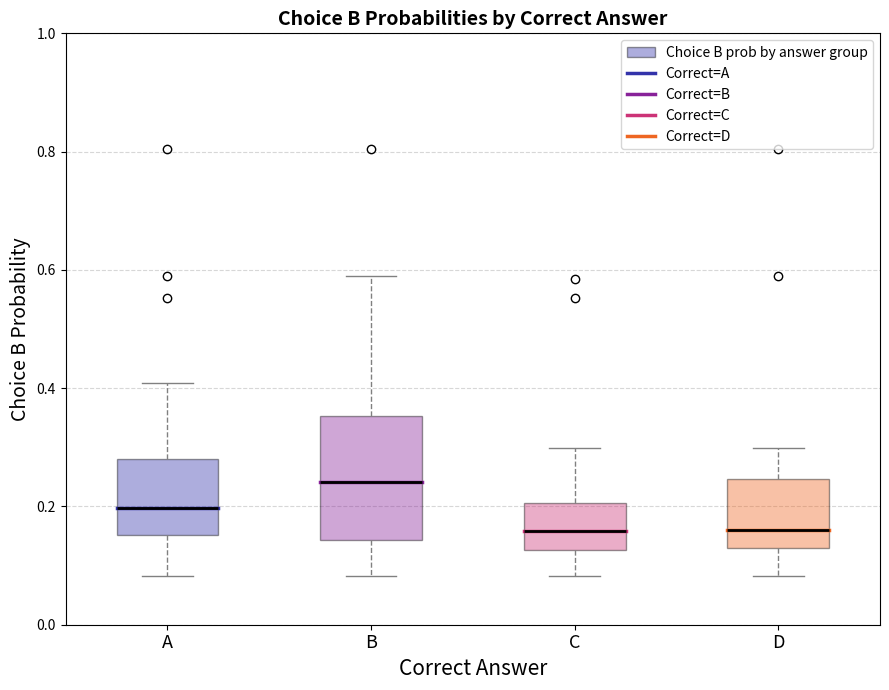

Where is the upper edge of the box for D on the y-axis? The values are not printed on the chart, so give them approximately, as read against the axis.

0.24